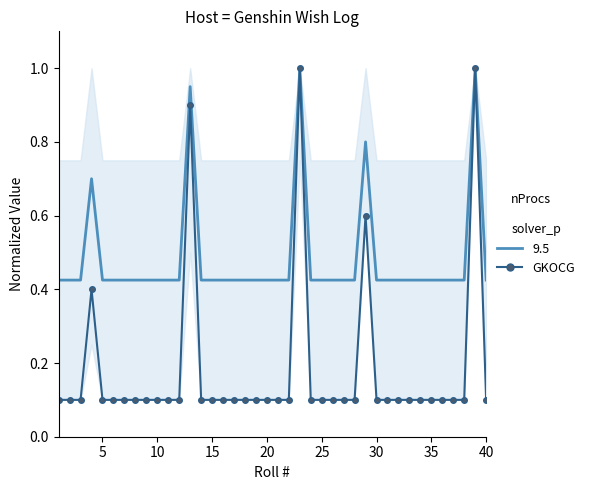

The Pity series shows 0.1 at 35. True or false?

False